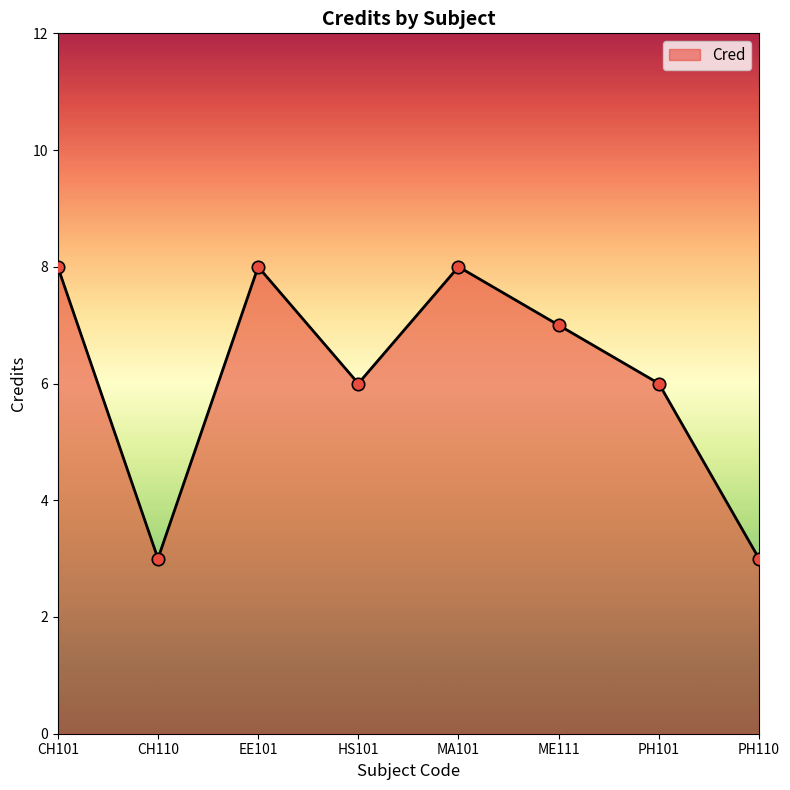

Approximately how many times larger is the value at CH110 compared to CH101?

0.4